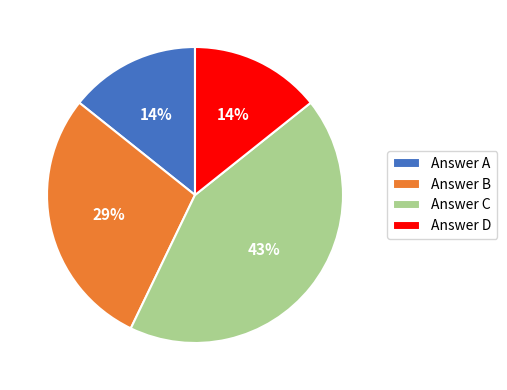

Between Answer D and Answer B, which is larger?

Answer B